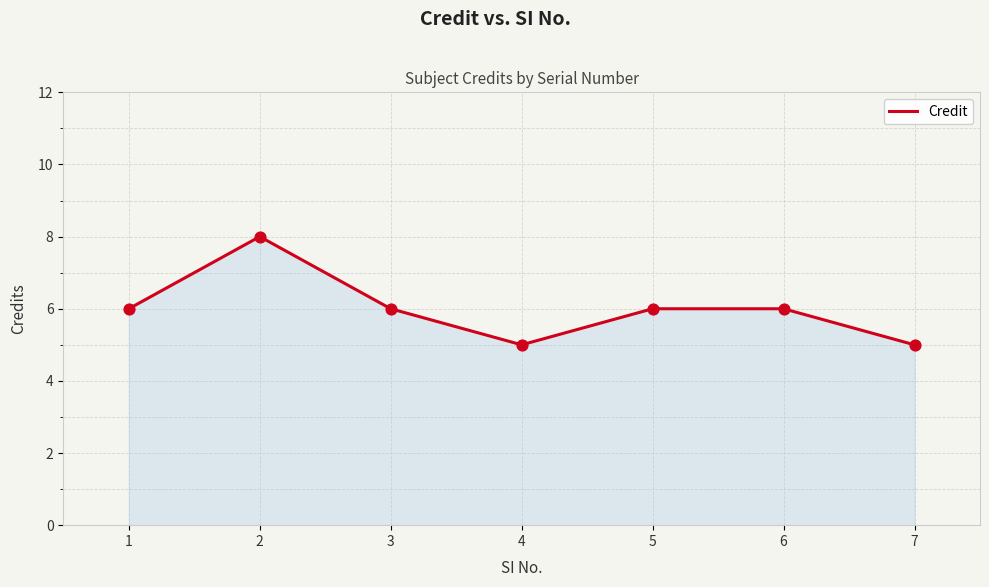

Between 3 and 7, which is larger?

3